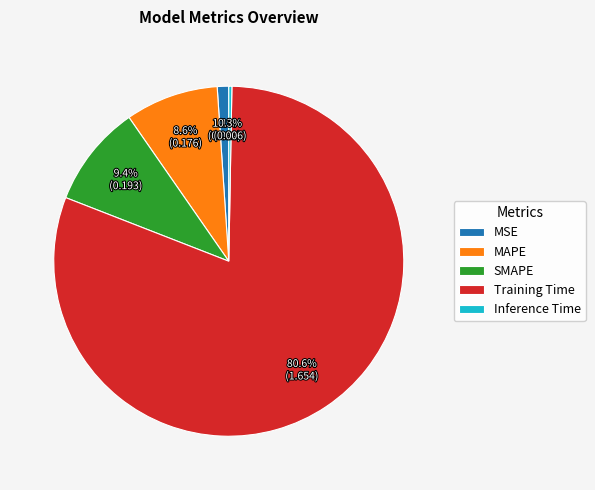

To the nearest percent, what is the difference between the largest and smallest slice percentages?

80%